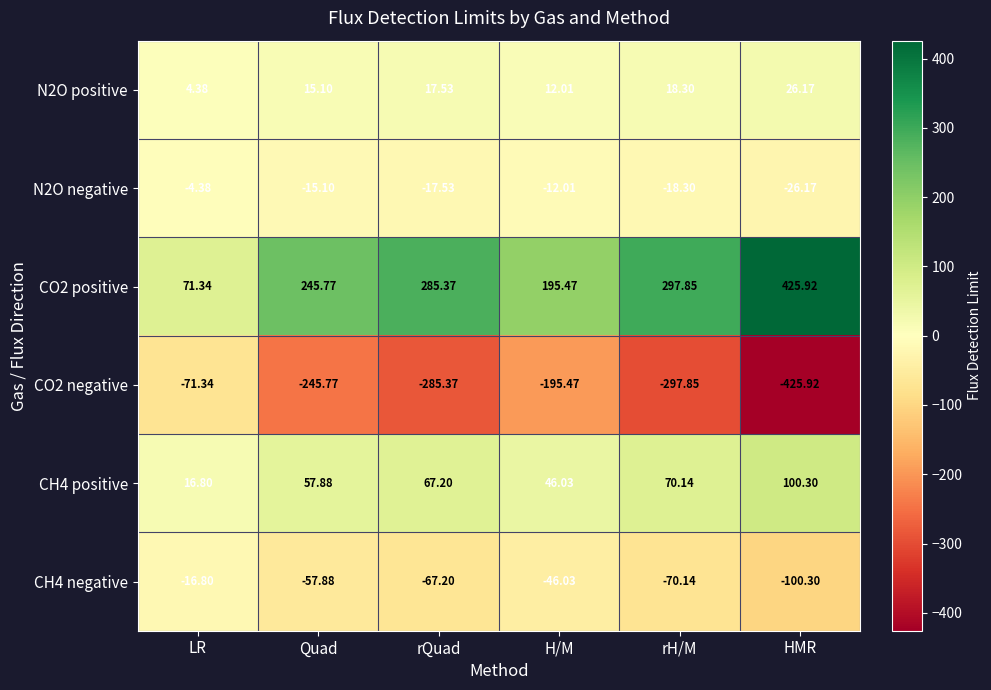

Is the value of CH4 negative at rH/M greater than the value of N2O negative at HMR?

No